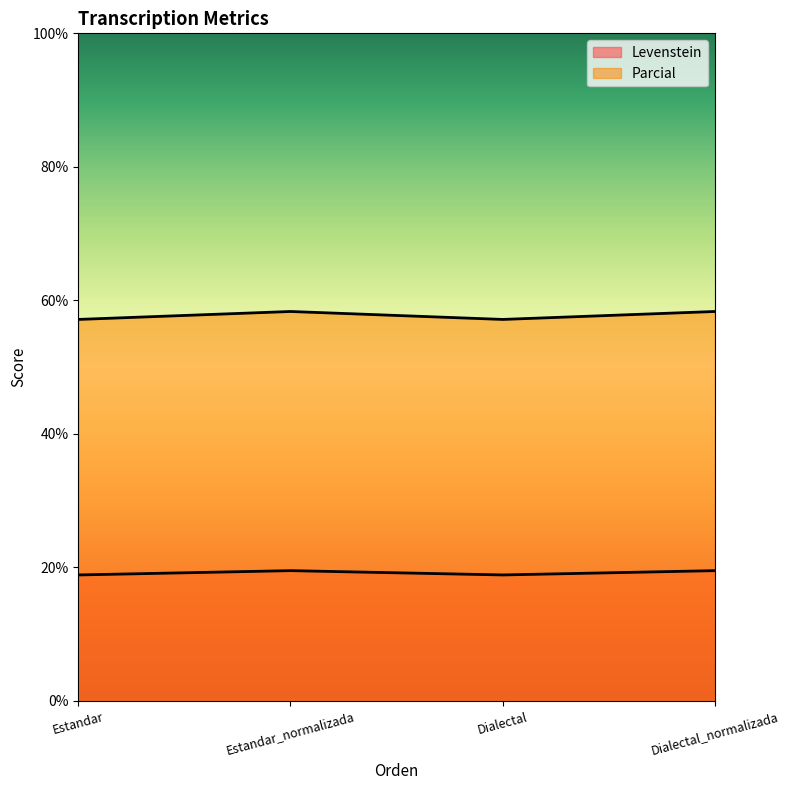

What is the maximum value for Levenstein?

19.5